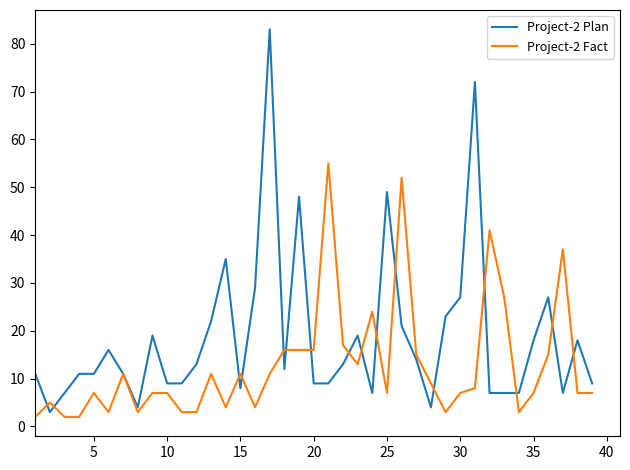

Rank the series by their average value, from lowest to highest.

Project-2 Fact, Project-2 Plan